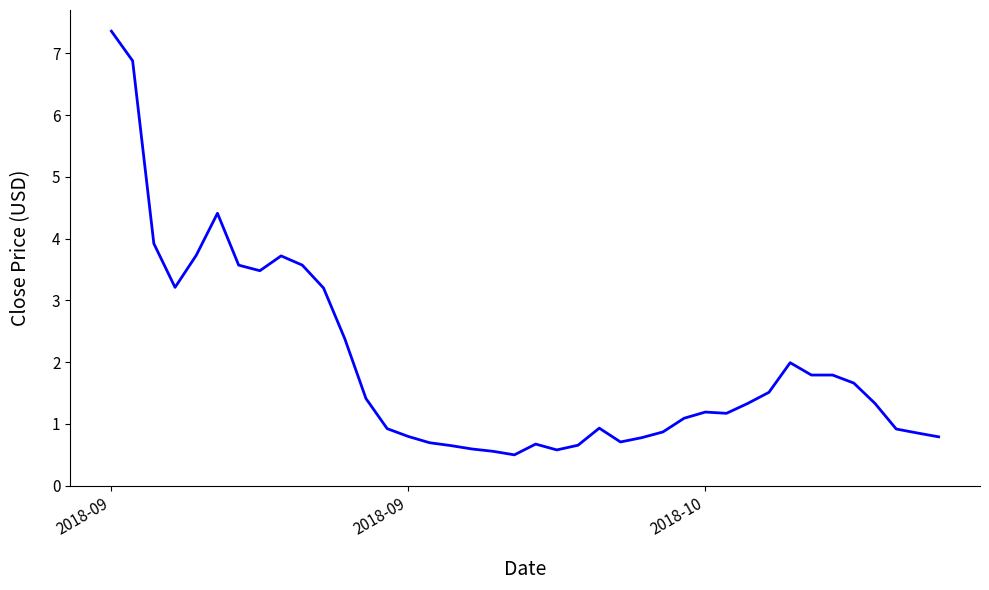

What is the difference between the maximum and minimum values?

6.9